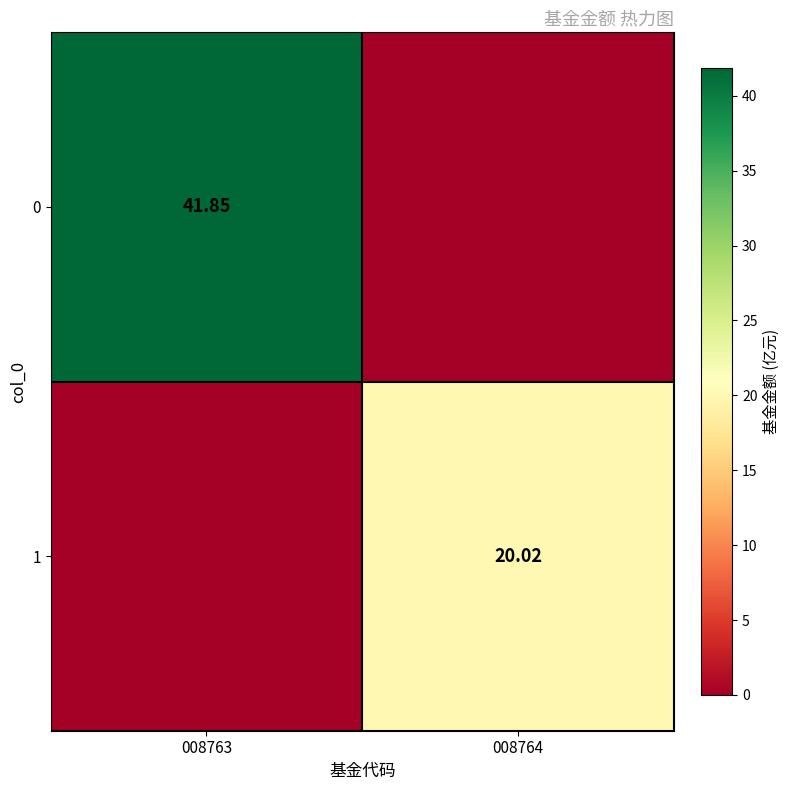

At which category does the chart reach its minimum across all series?

008764